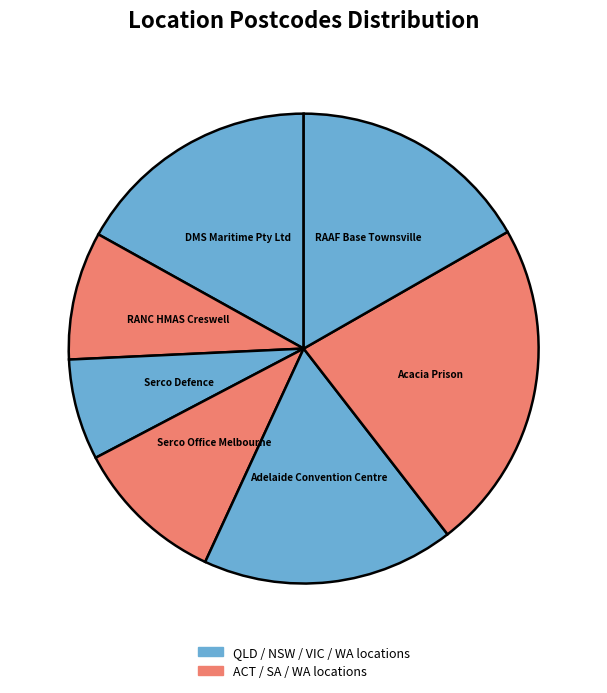

Is it true that DMS Maritime Pty Ltd is 7% of the pie?

False